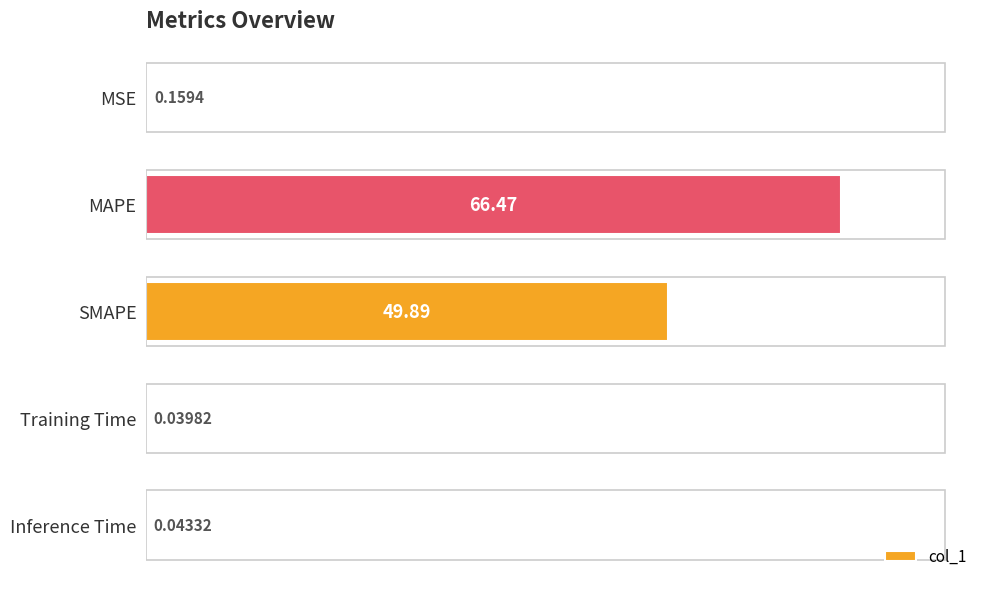

How many categories are shown in the chart?

5